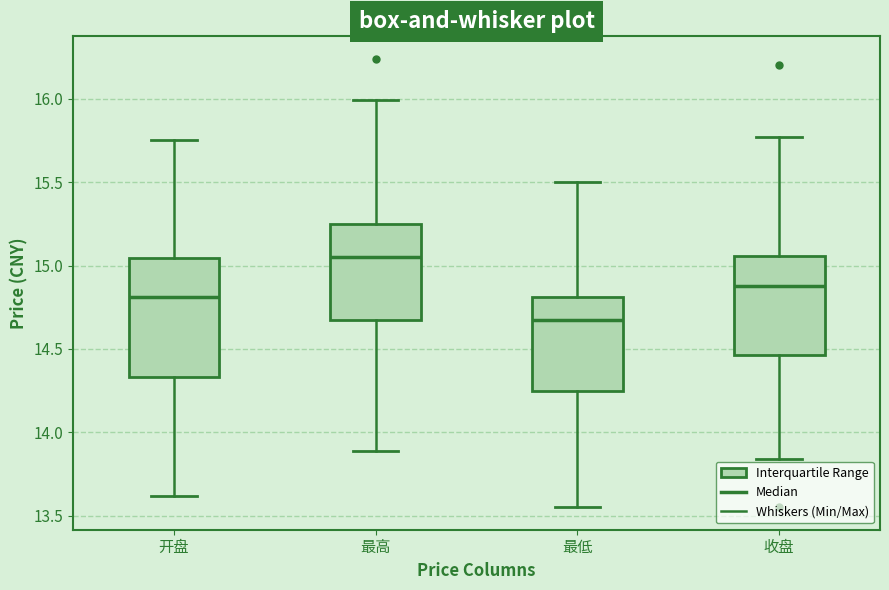

Which box's median line is the highest?

最高